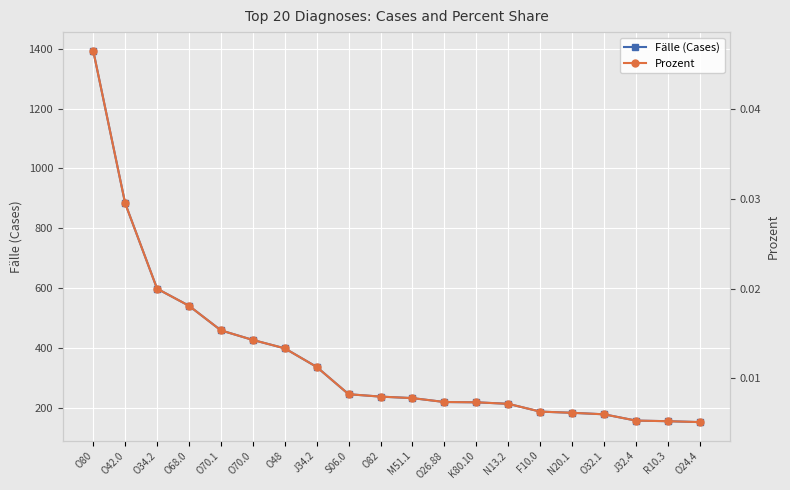

The Fälle (Cases) series shows 599.0 at O34.2. True or false?

True